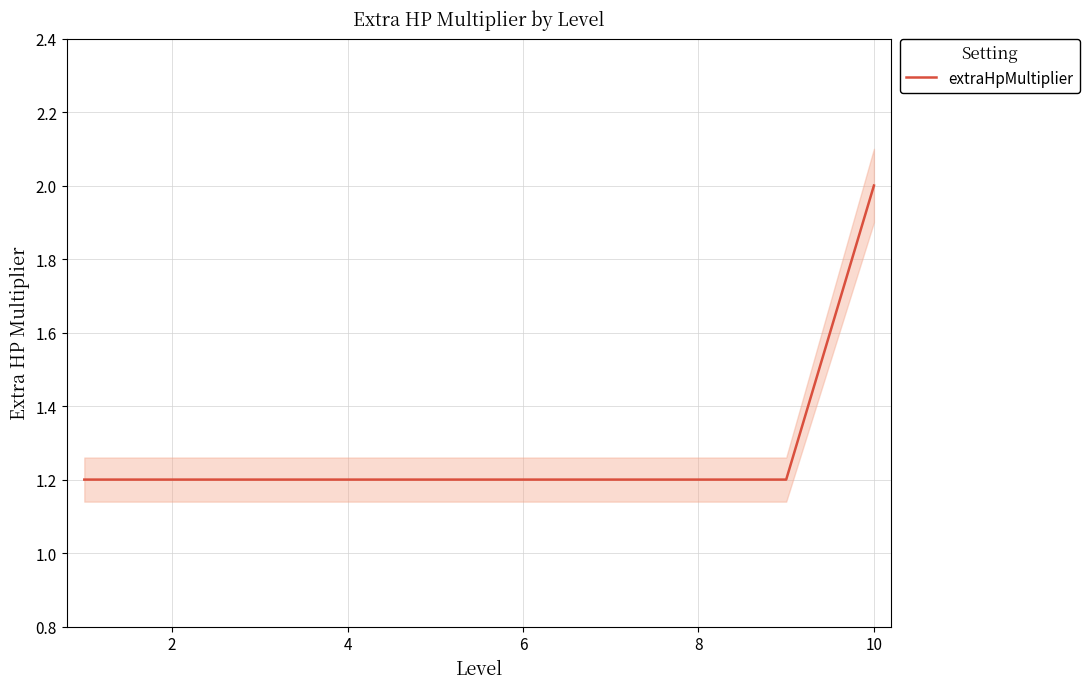

Is it true that extraHpMultiplier equals 2.8 at 10?

False